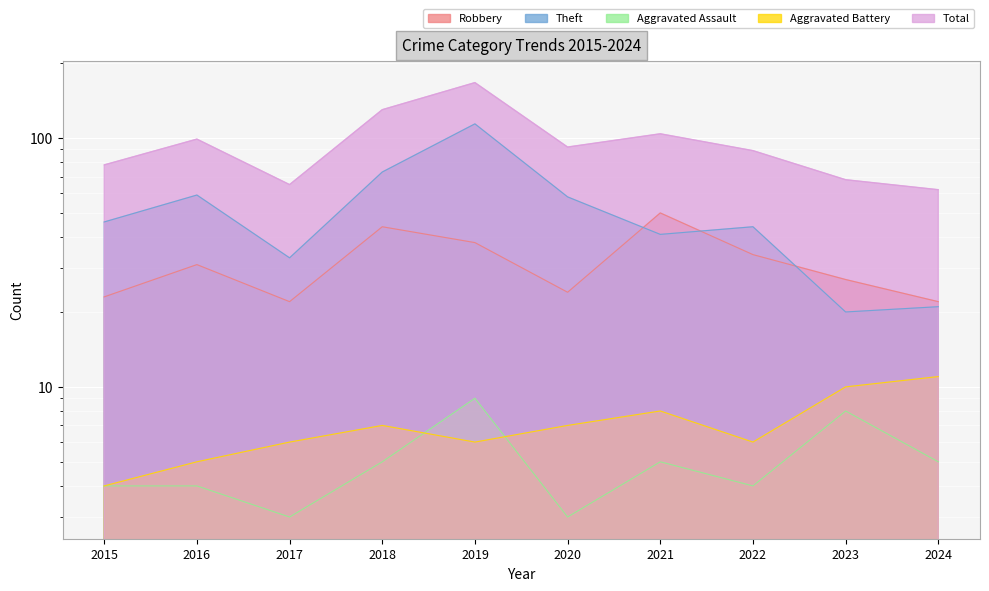

Rank the series by their maximum value, from highest to lowest.

Total, Theft, Robbery, Aggravated Battery, Aggravated Assault